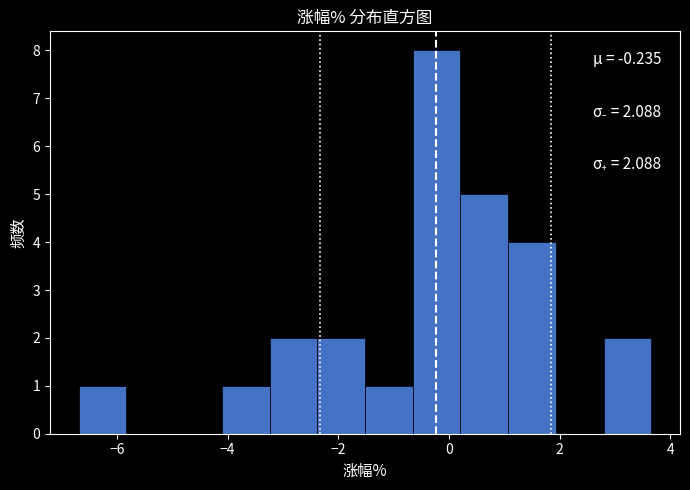

Over which range of the x-axis is the bar tallest?

-0.6 to 0.2